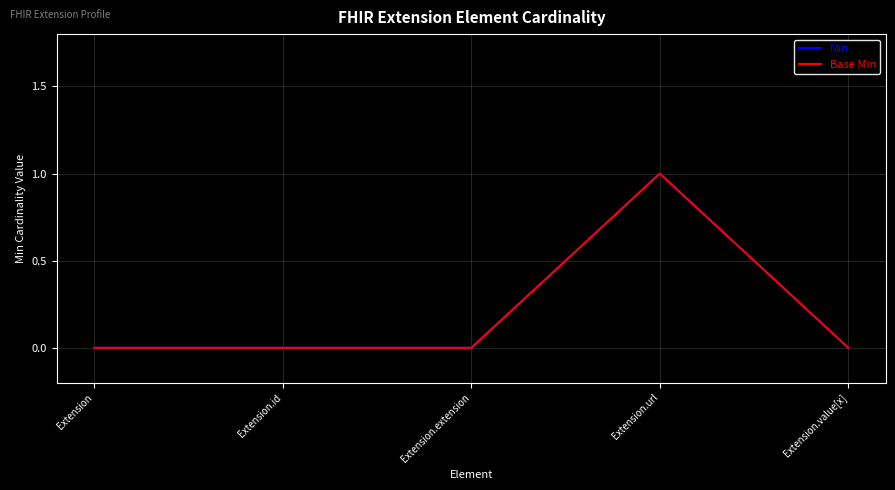

Reading right to left, what are all the values shown in this chart?

Min: Extension.value[x]=0	Extension.url=1	Extension.extension=0	Extension.id=0	Extension=0
Base Min: Extension.value[x]=0	Extension.url=1	Extension.extension=0	Extension.id=0	Extension=0